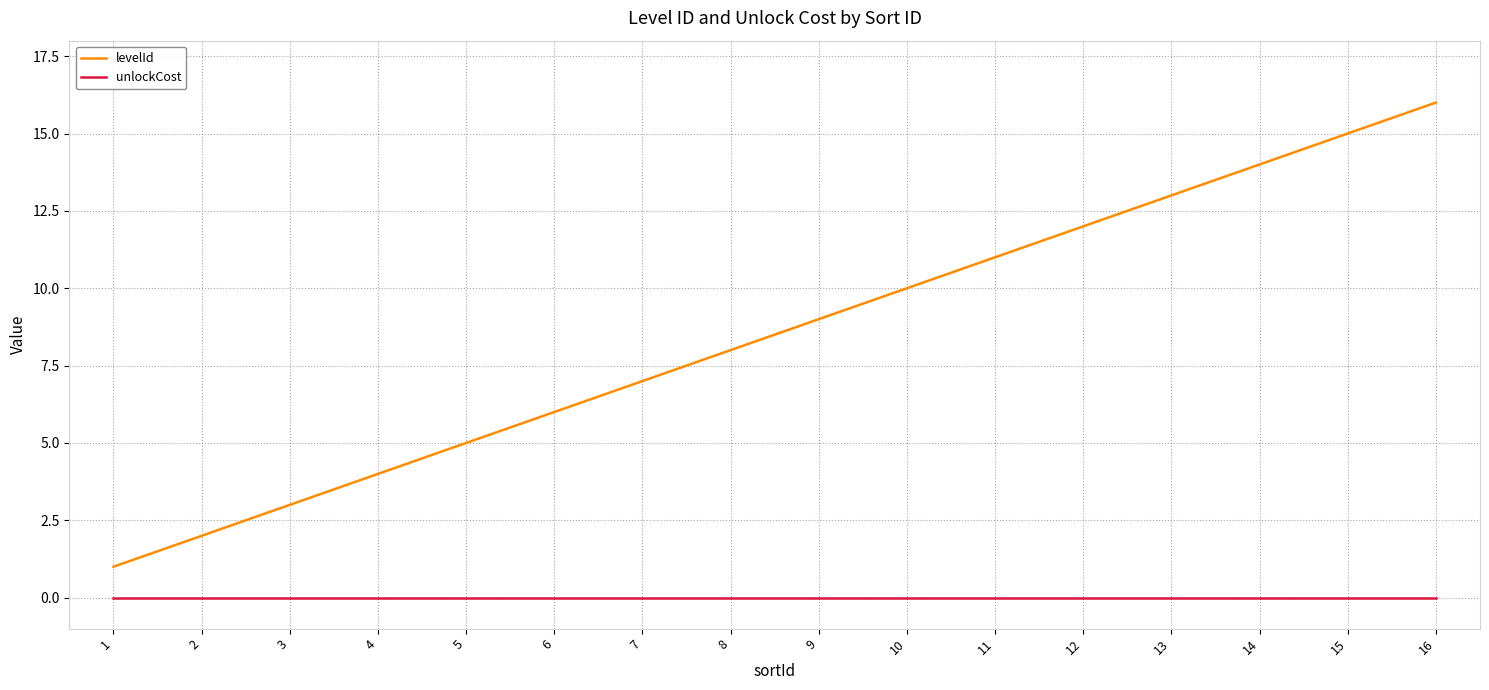

At which category is the sum across all series the highest?

16